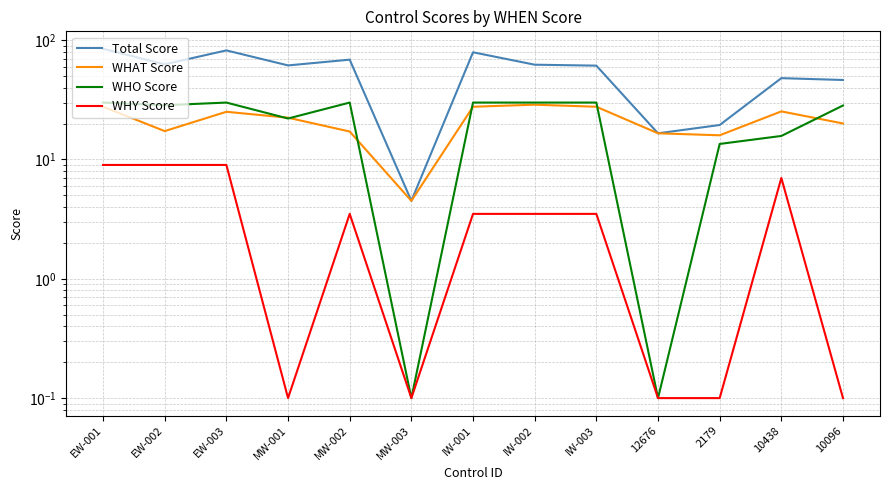

What is the maximum value for WHAT Score?

28.8